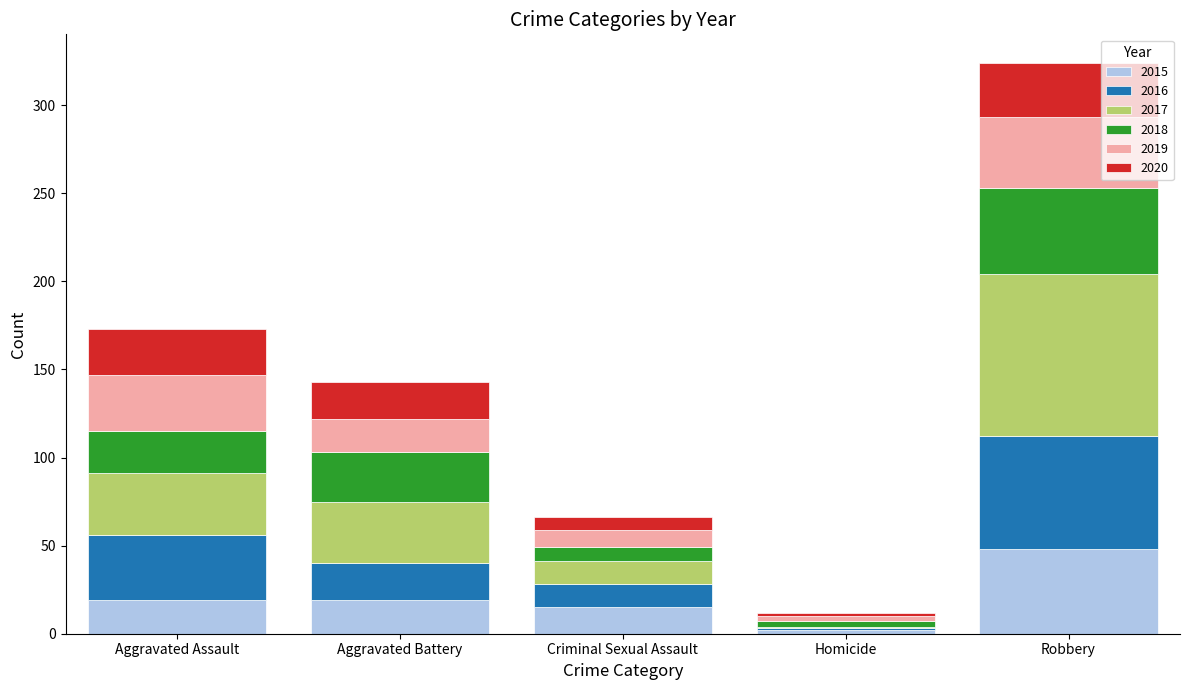

At which label does 2015 reach its peak?

Robbery